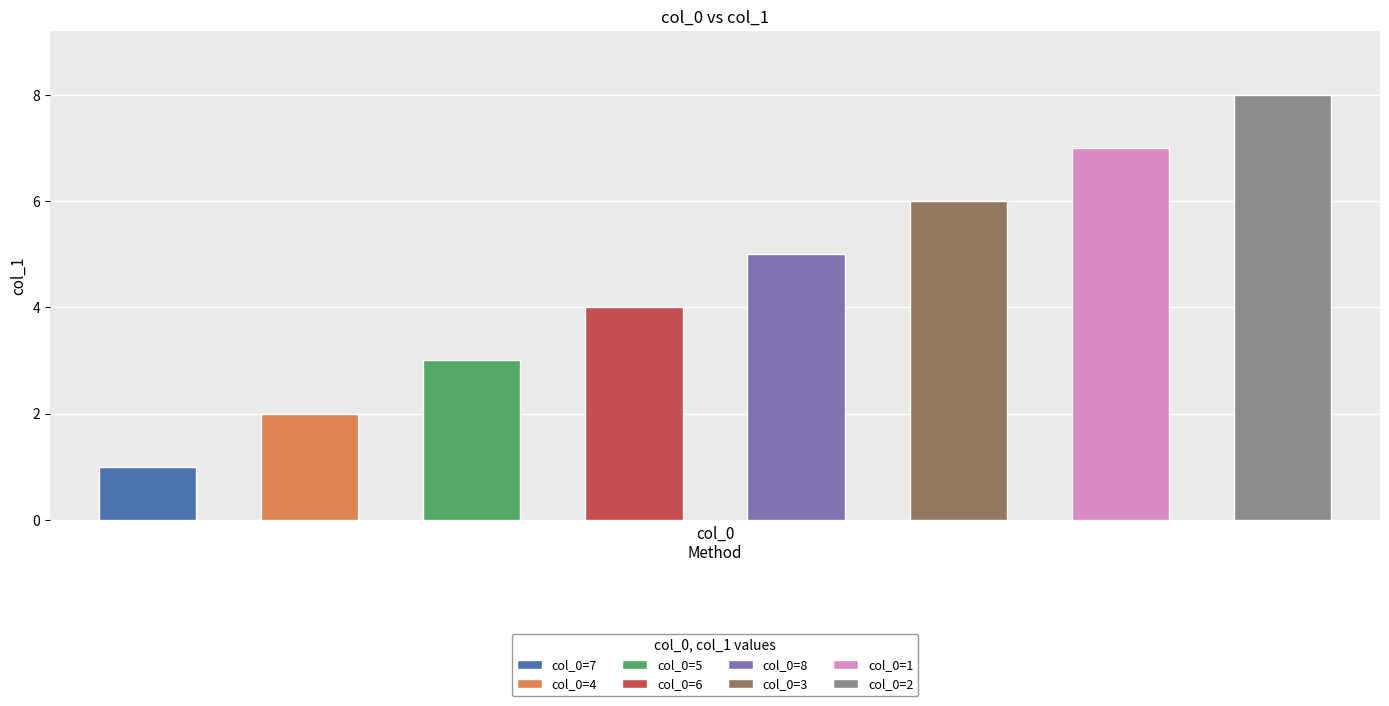

What is the difference between the values at 5 and 2?

5